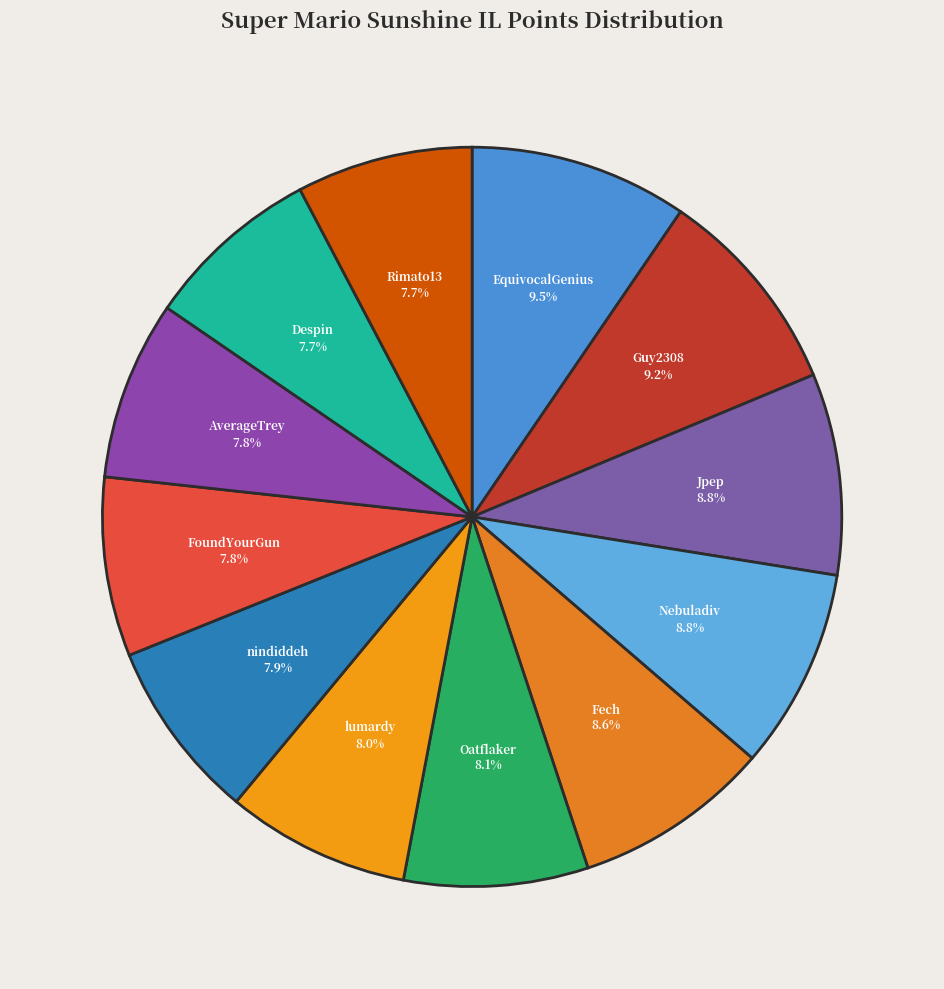

How many segments does this pie chart have?

12